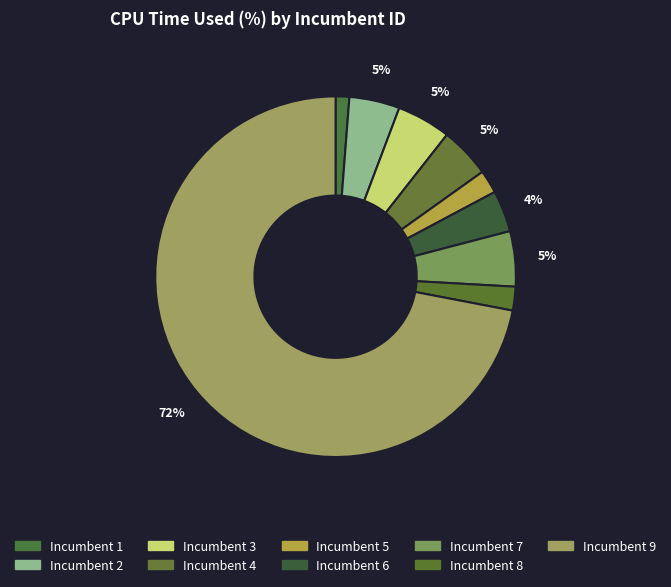

Count the number of slices in the pie.

9